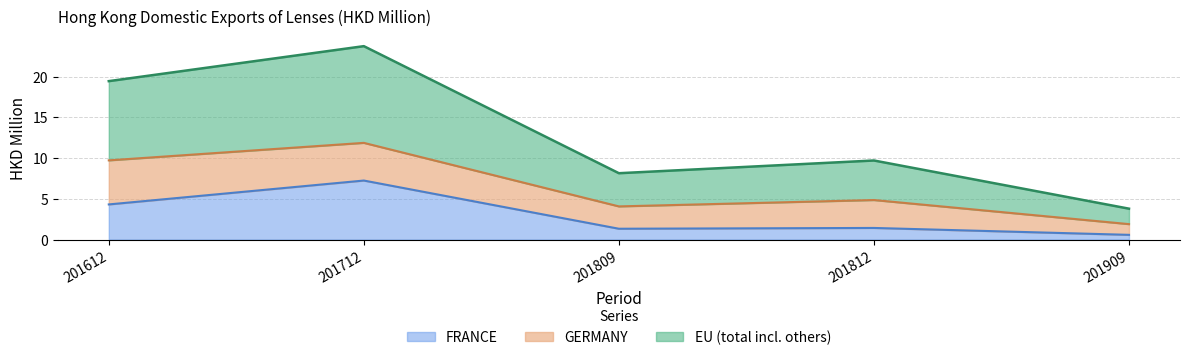

The EU series shows 13.9 at 201809. True or false?

False